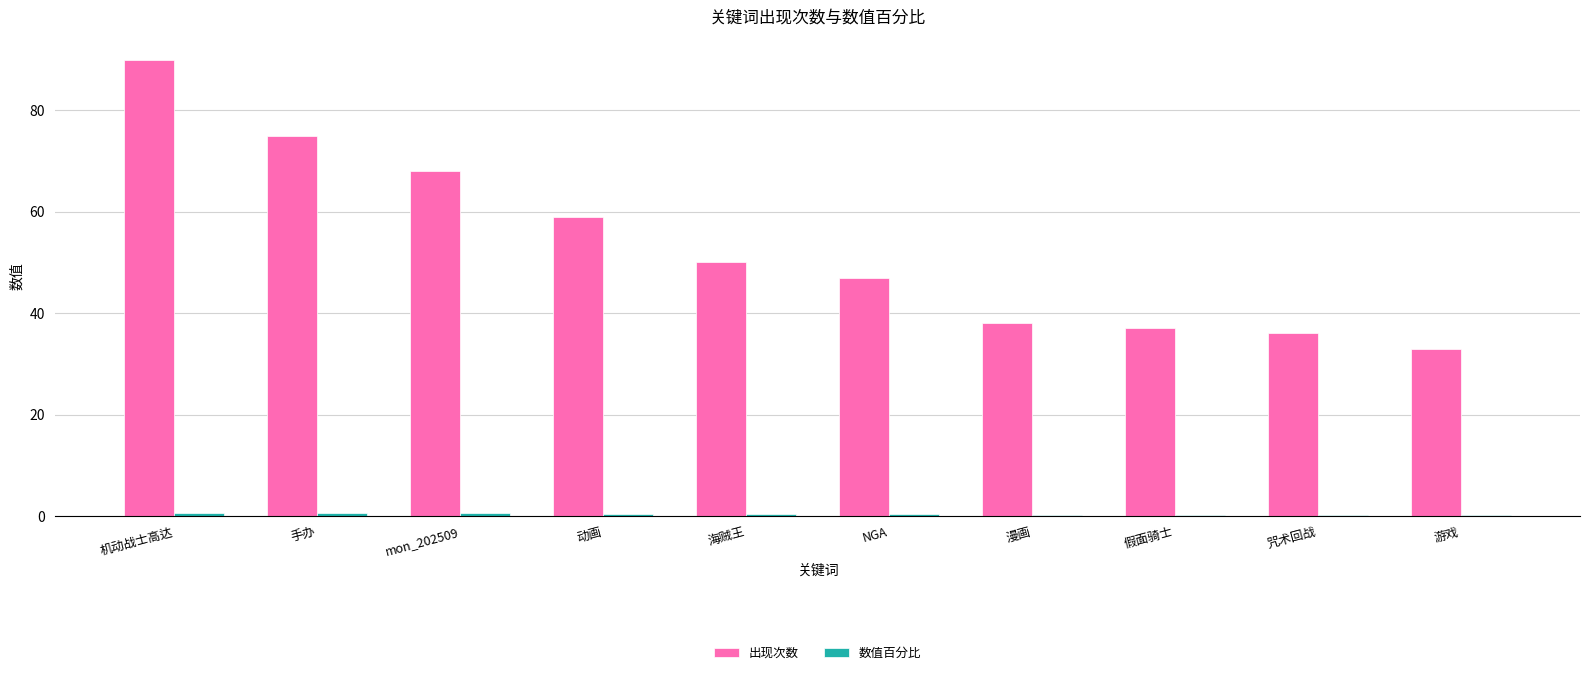

Does the chart contain stacked bars?

No